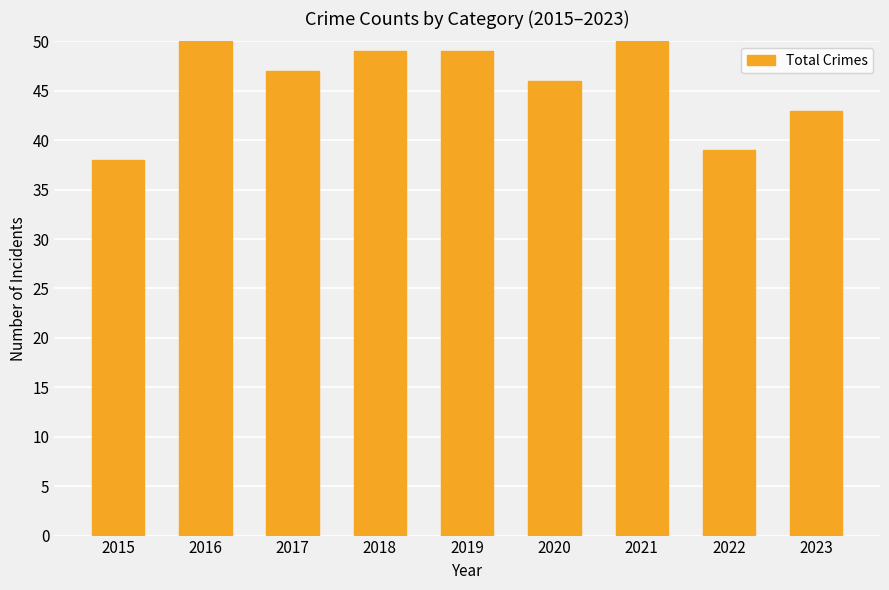

What is the sum of all values?

428